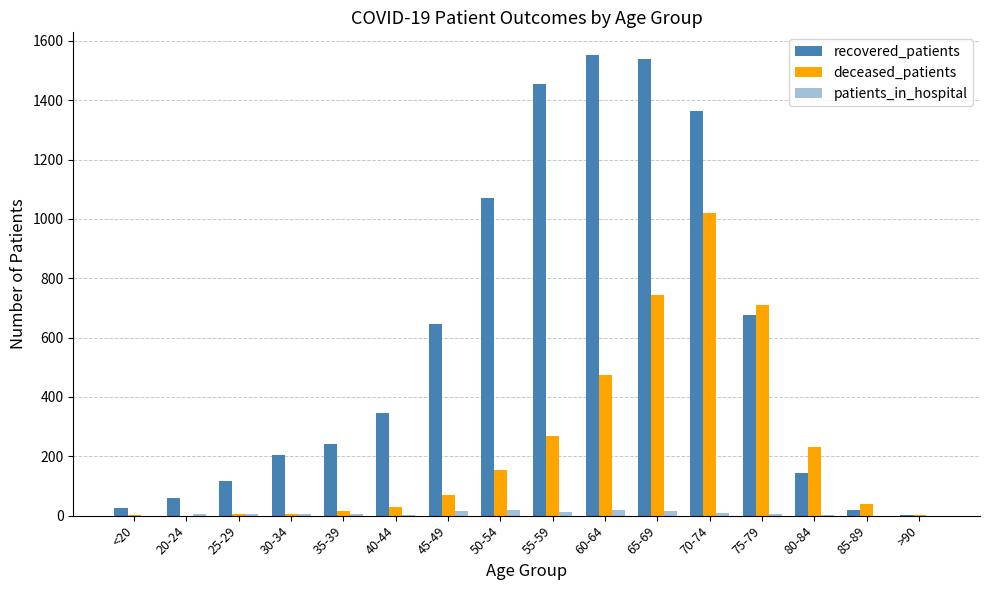

Count the number of categories in the chart.

16